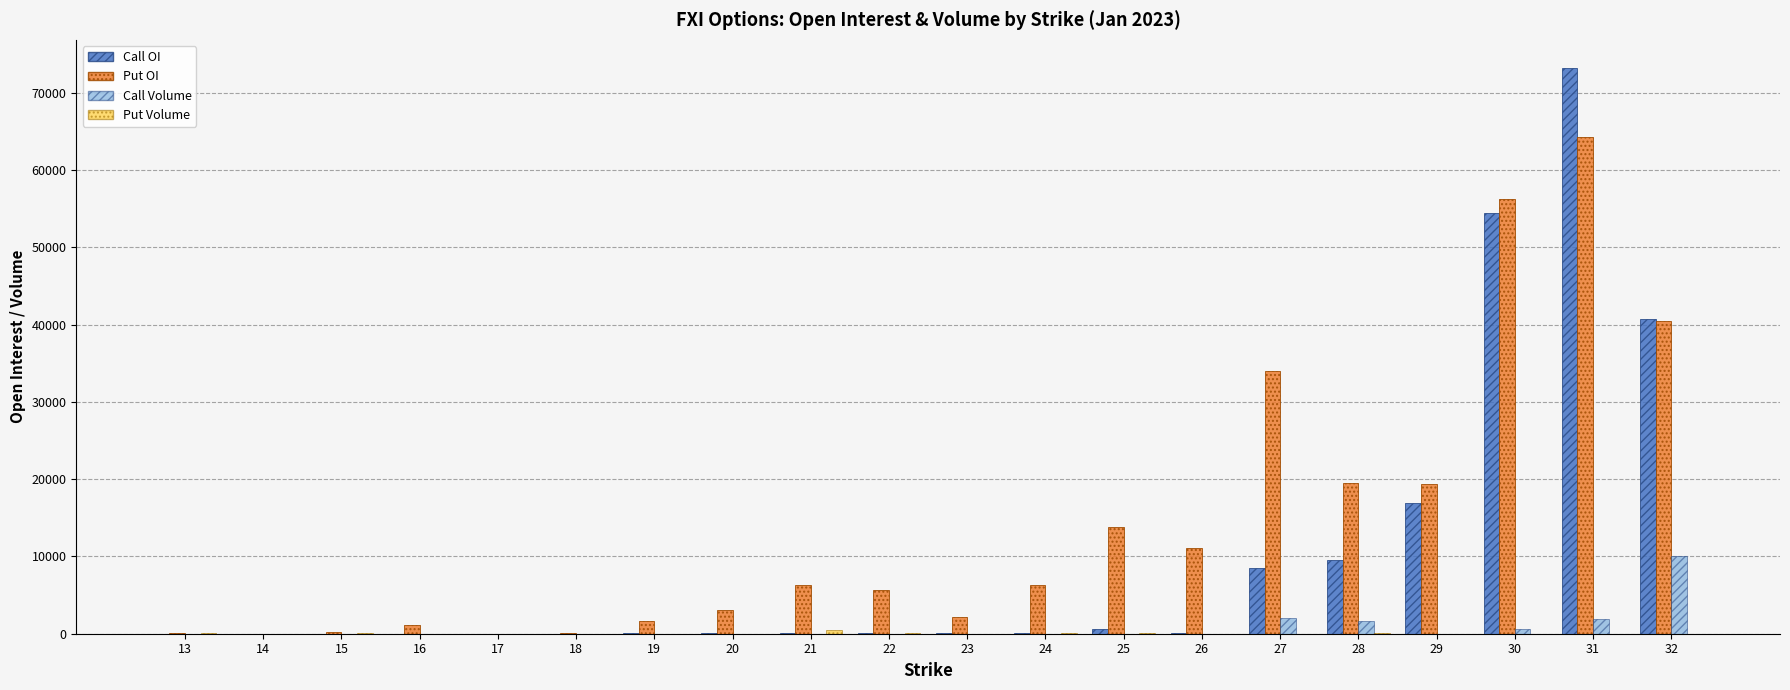

What is the maximum value for Call Volume?

10099